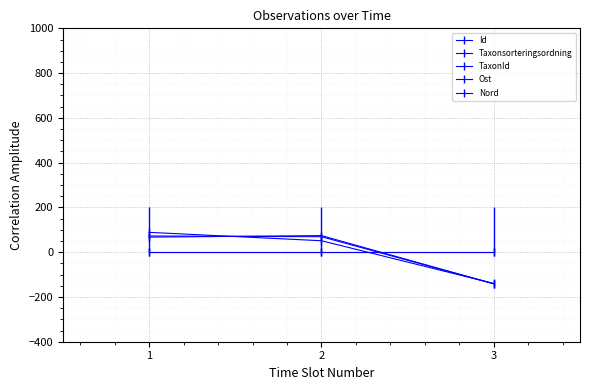

The Taxonsorteringsordning series shows -139.8 at 3. True or false?

True